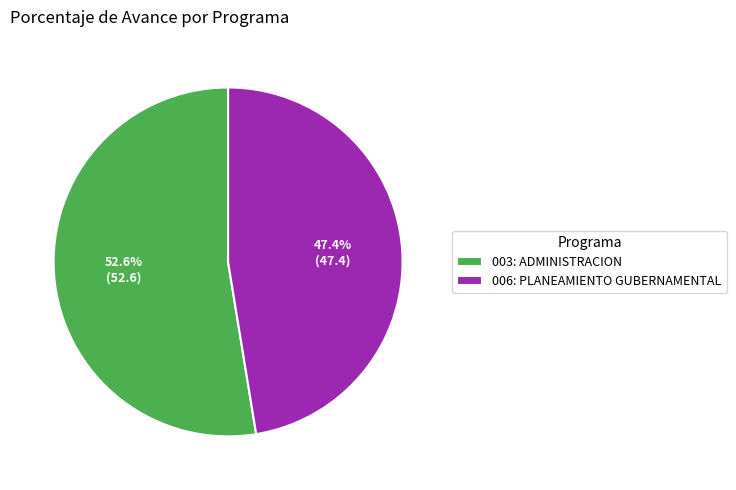

Count the number of slices in the pie.

2